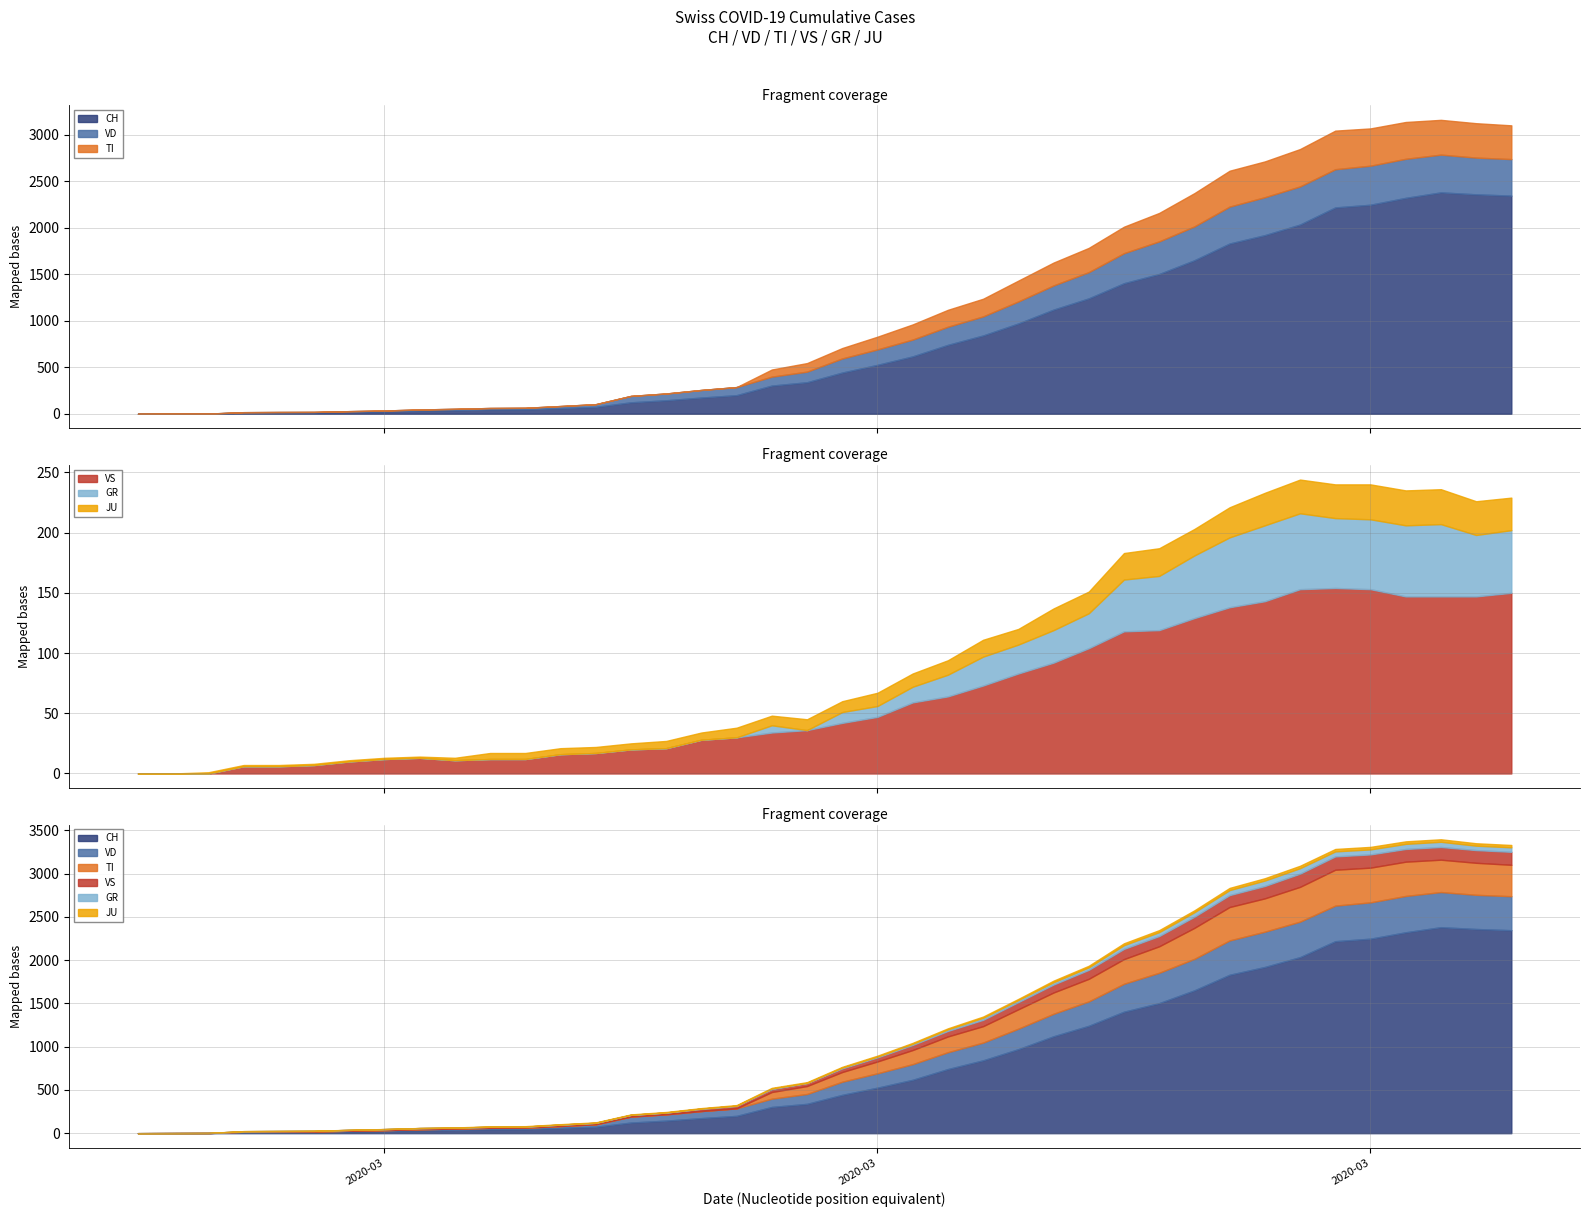

True or false: GR and VS intersect in this chart.

False